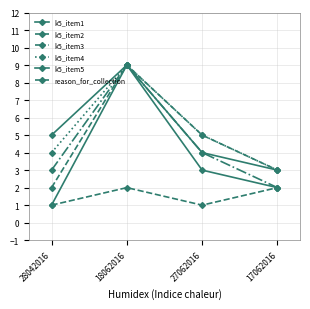

What position from the right is 27062016?

2